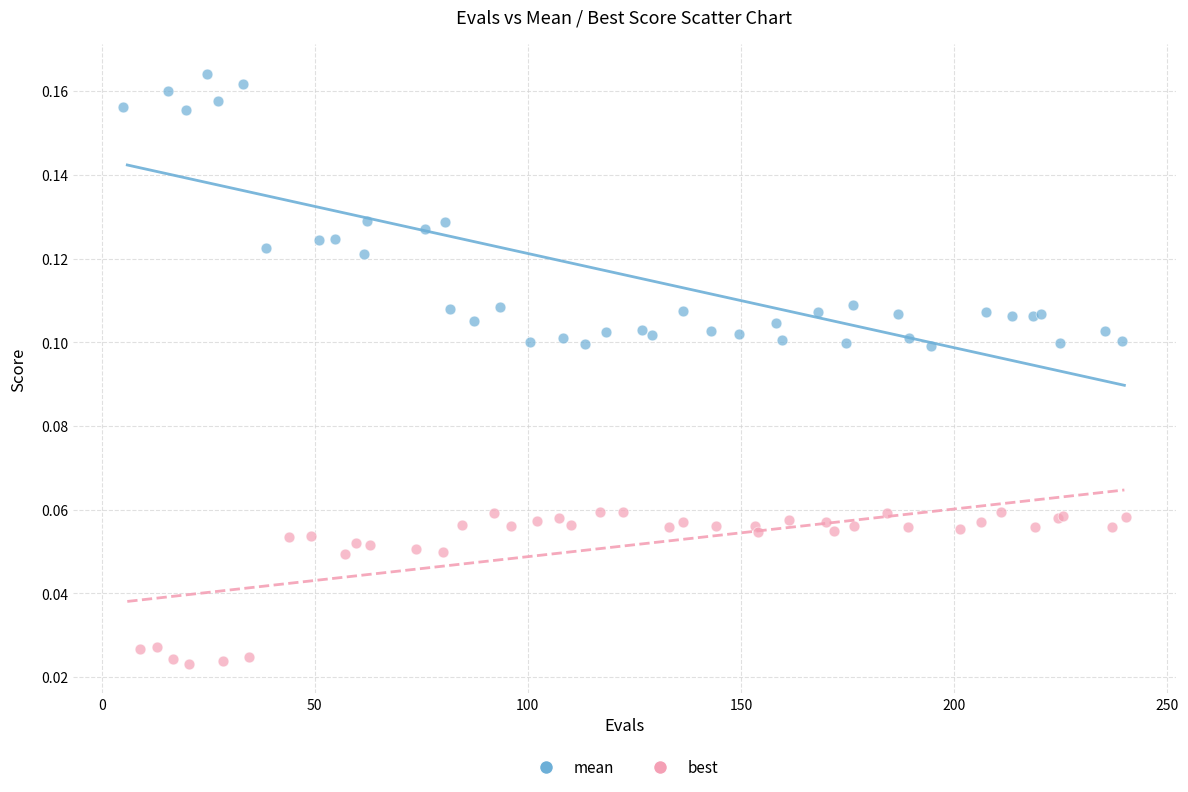

Which series has the widest spread of Y values?

mean